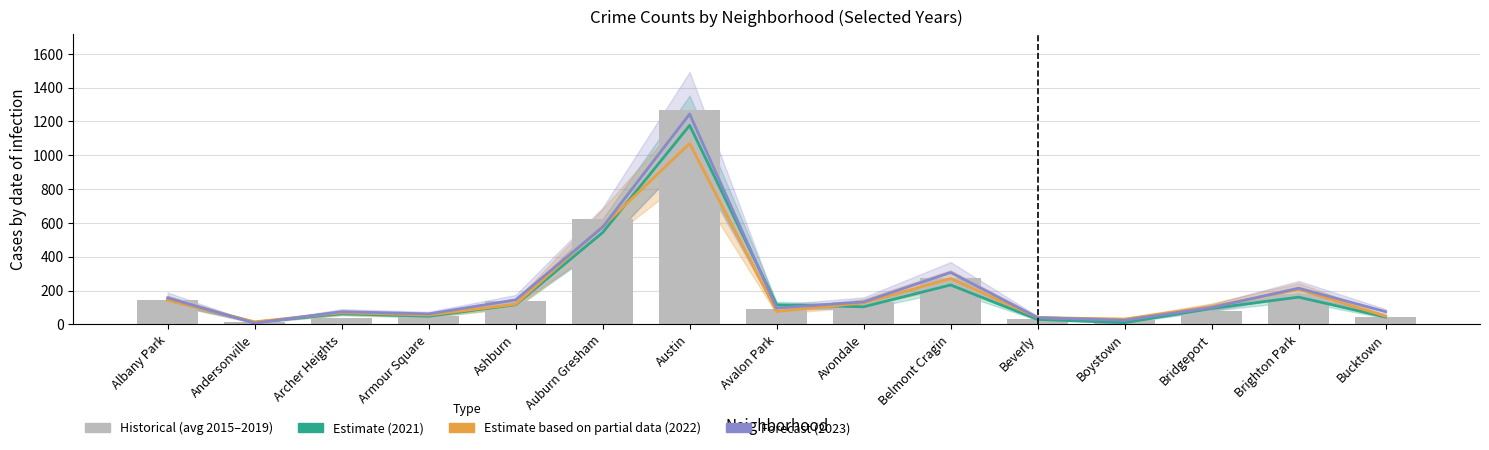

What is the difference between the highest and lowest values at Belmont Cragin?

74.0